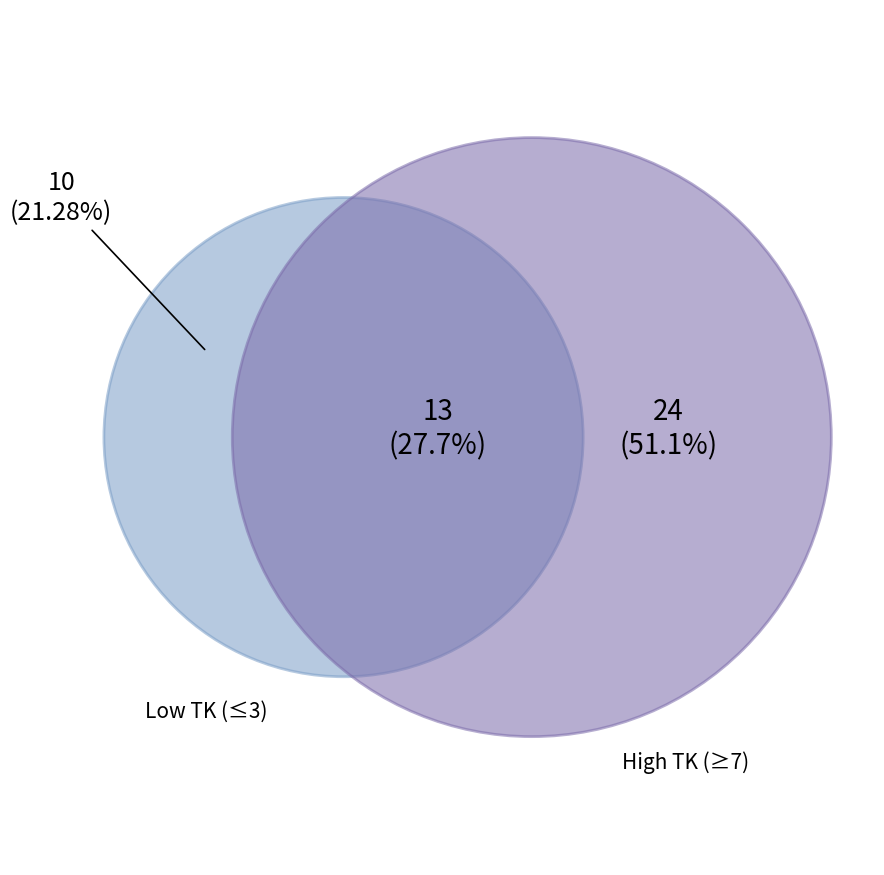

Which has a higher value, 1 or 7?

7